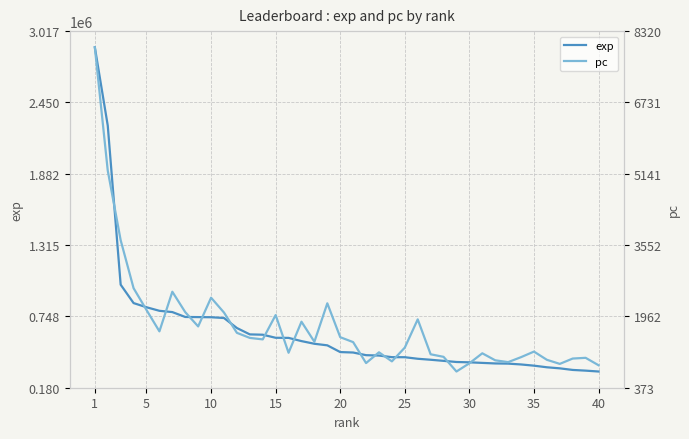

True or false: exp and pc intersect in this chart.

False